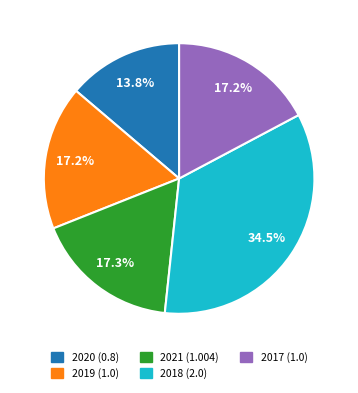

Do 2020 (0.8) and 2017 (1.0) together represent more than half of the pie?

No